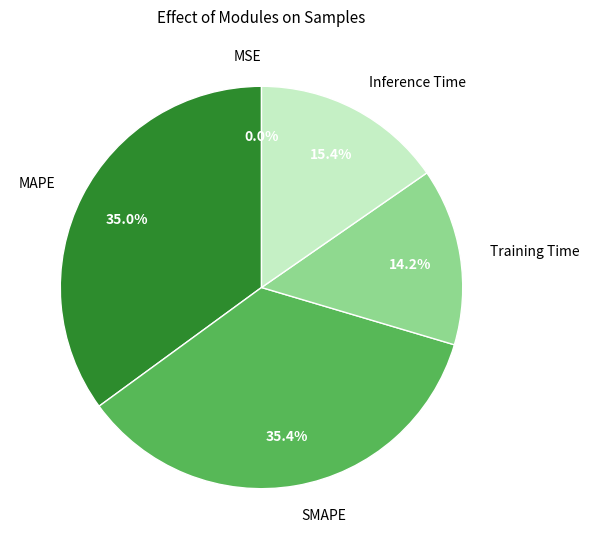

Which has a higher value, Inference Time or SMAPE?

SMAPE